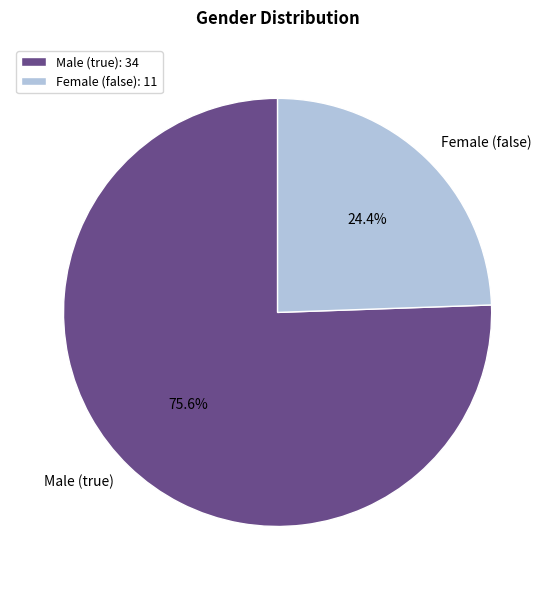

How many slices are in this pie chart?

2